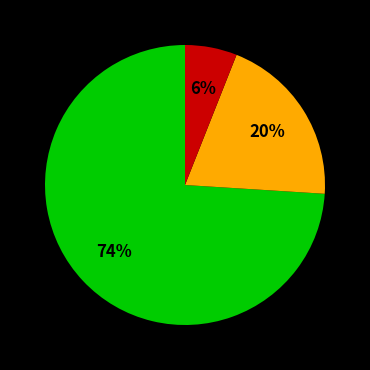

To the nearest percent, what is the average slice percentage?

33%